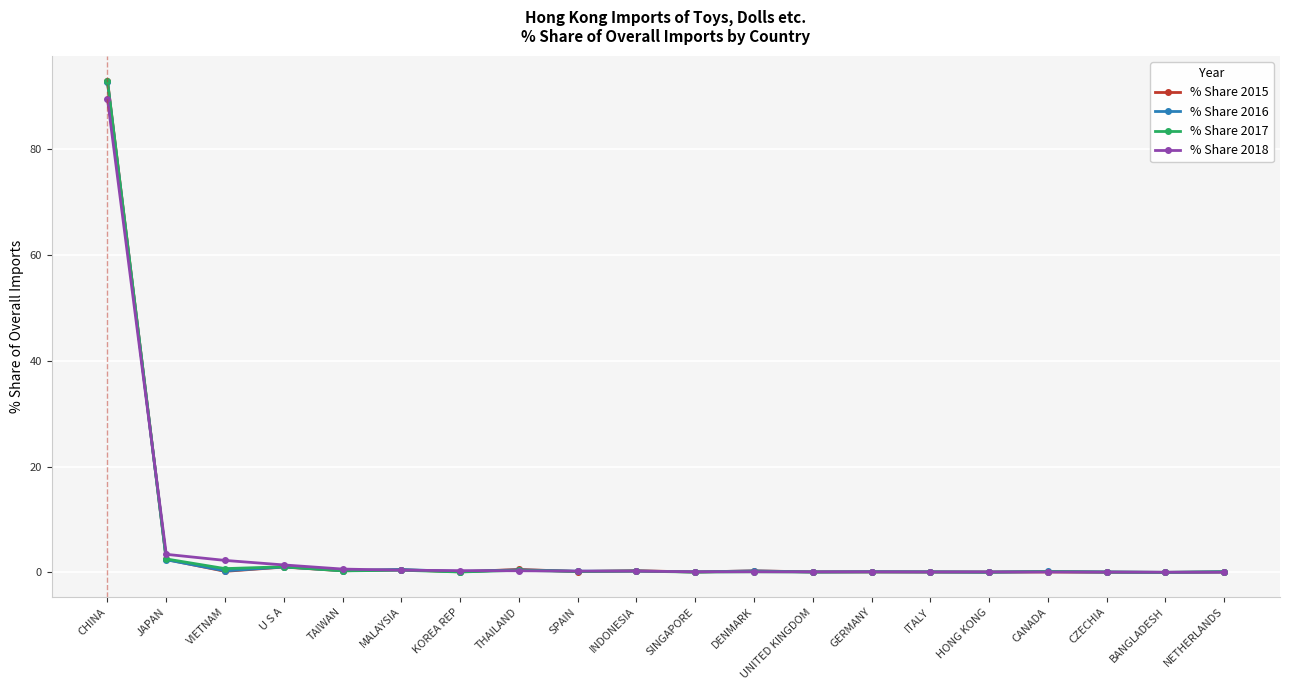

What is the sum of the % Share 2015 values at NETHERLANDS and DENMARK?

0.4